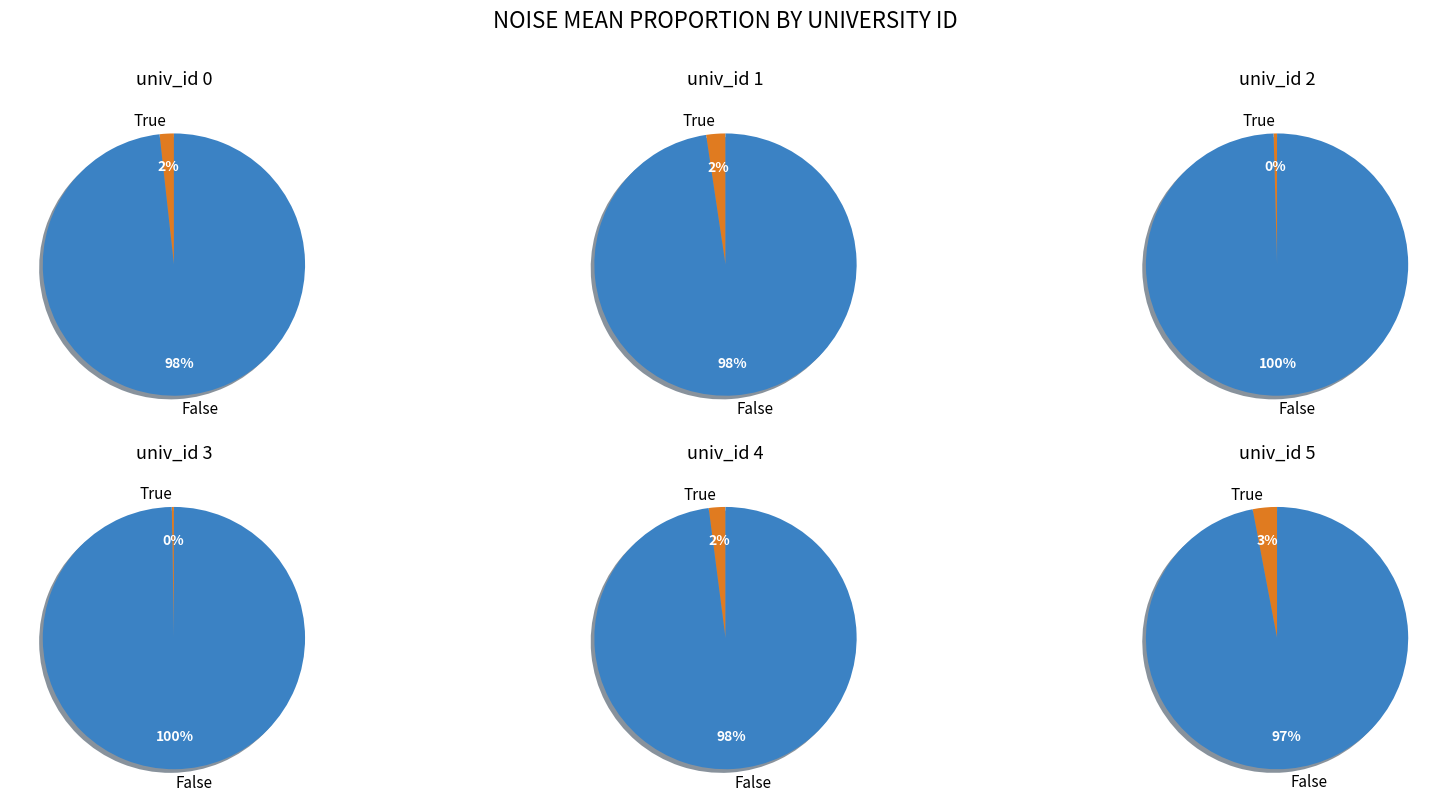

Count the number of slices in the pie.

2